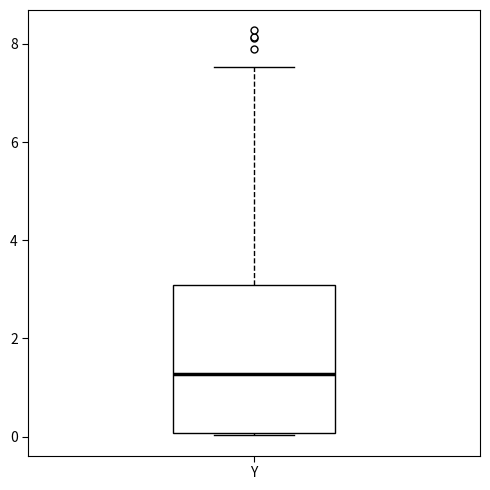

Transcribe this box plot: give where the median line is, the range the box spans, and where the two whiskers end, as read against the y-axis. The values are not printed on the chart, so give them approximately, as read against the axis.

median 1.2, box 0.0 to 3.0, whiskers 0.0 to 7.6